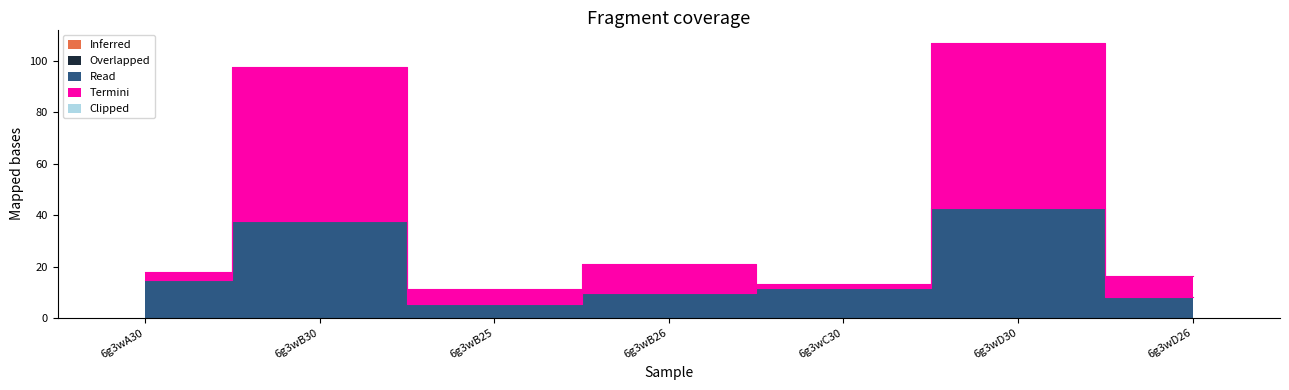

At which category is the sum across all series the highest?

6g3wD30